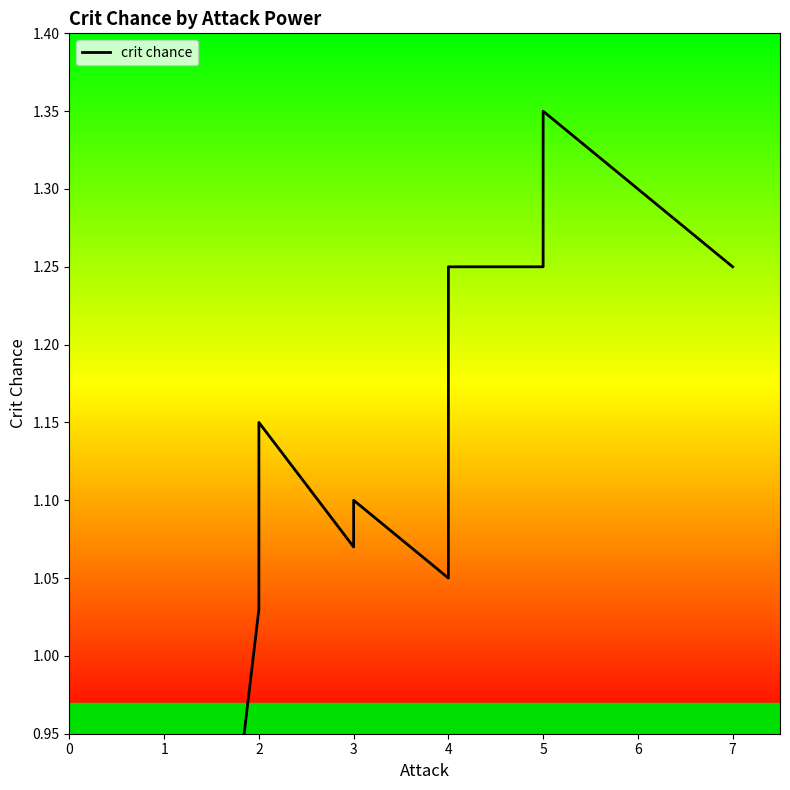

Rank the categories by value from lowest to highest.

0, 2, 2, 4, 3, 3, 2, 4, 4, 5, 7, 5